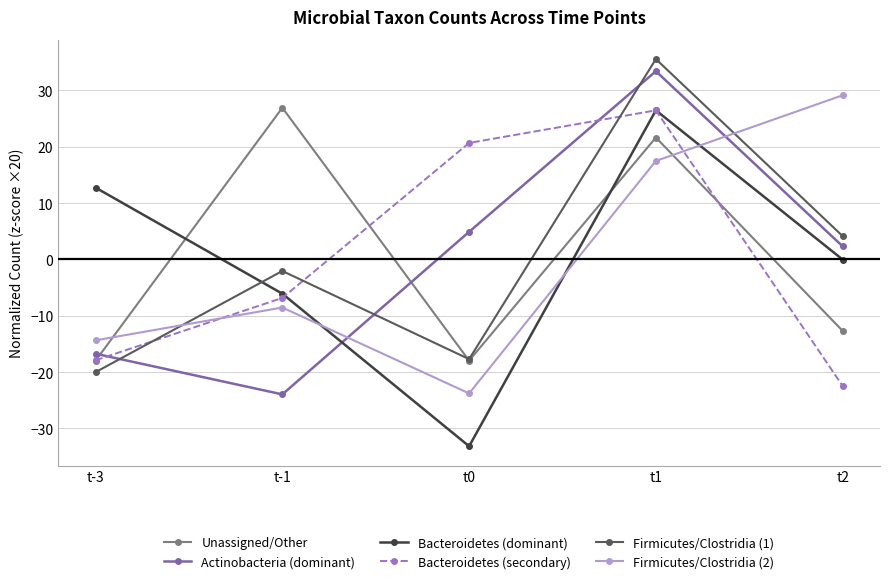

What is the minimum value for Actinobacteria (dominant)?

-23.9